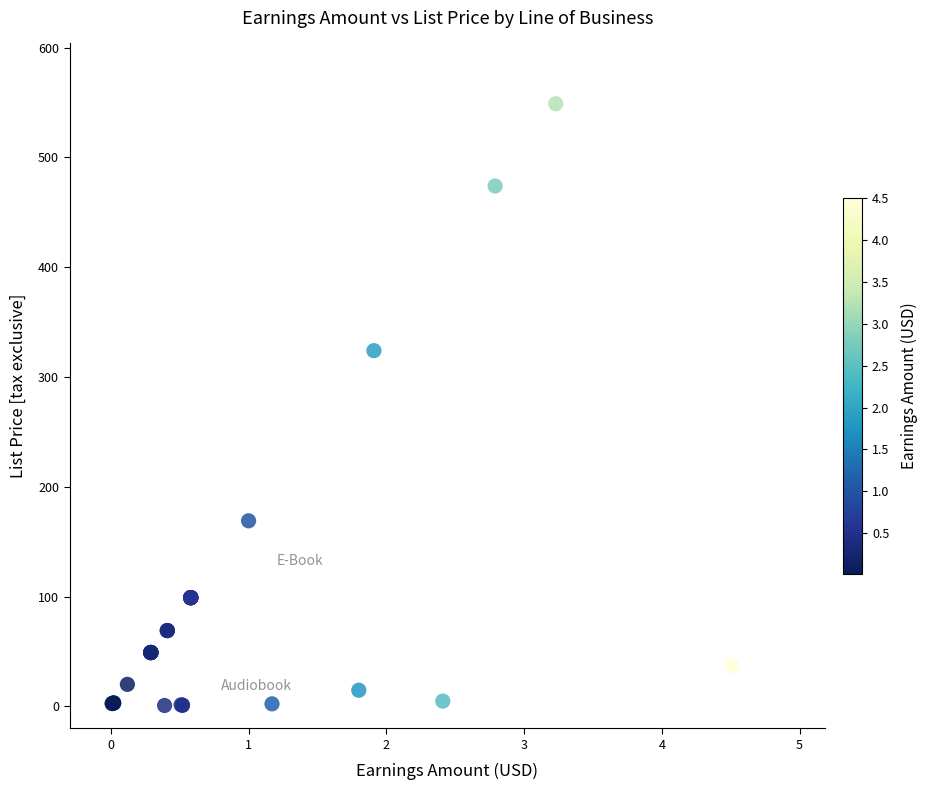

What Y value in the scatter plot is closest to 274?

324.0